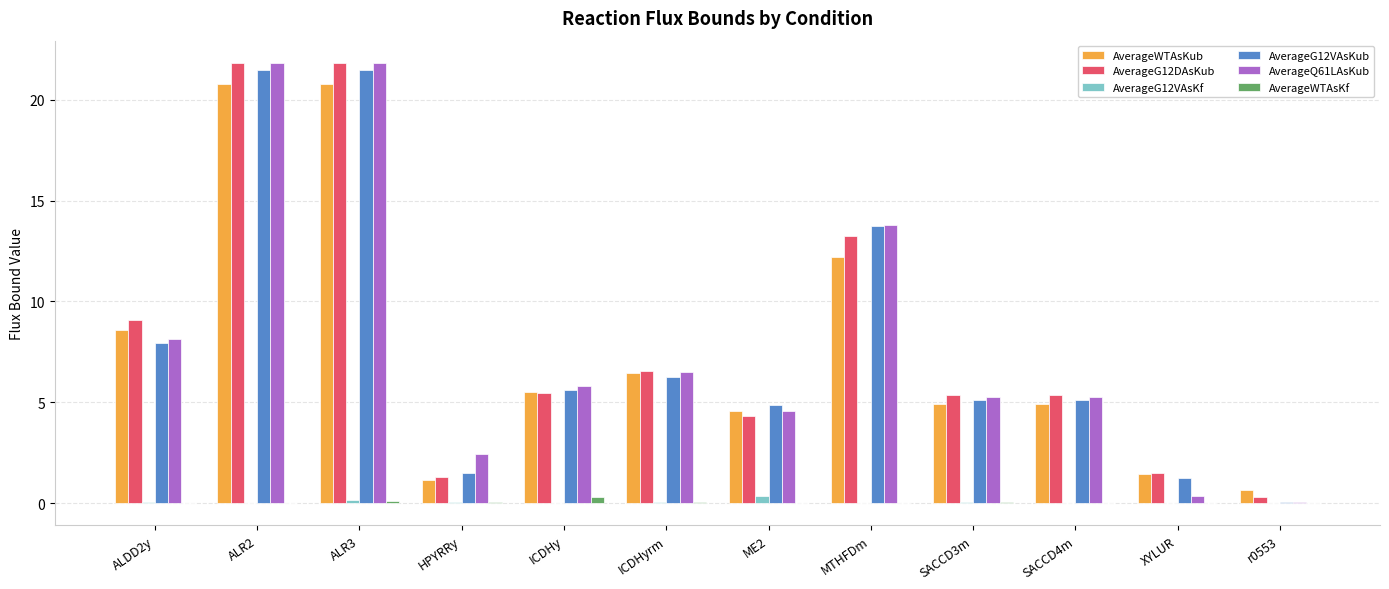

Are the bars grouped side by side (vs. stacked)?

Yes